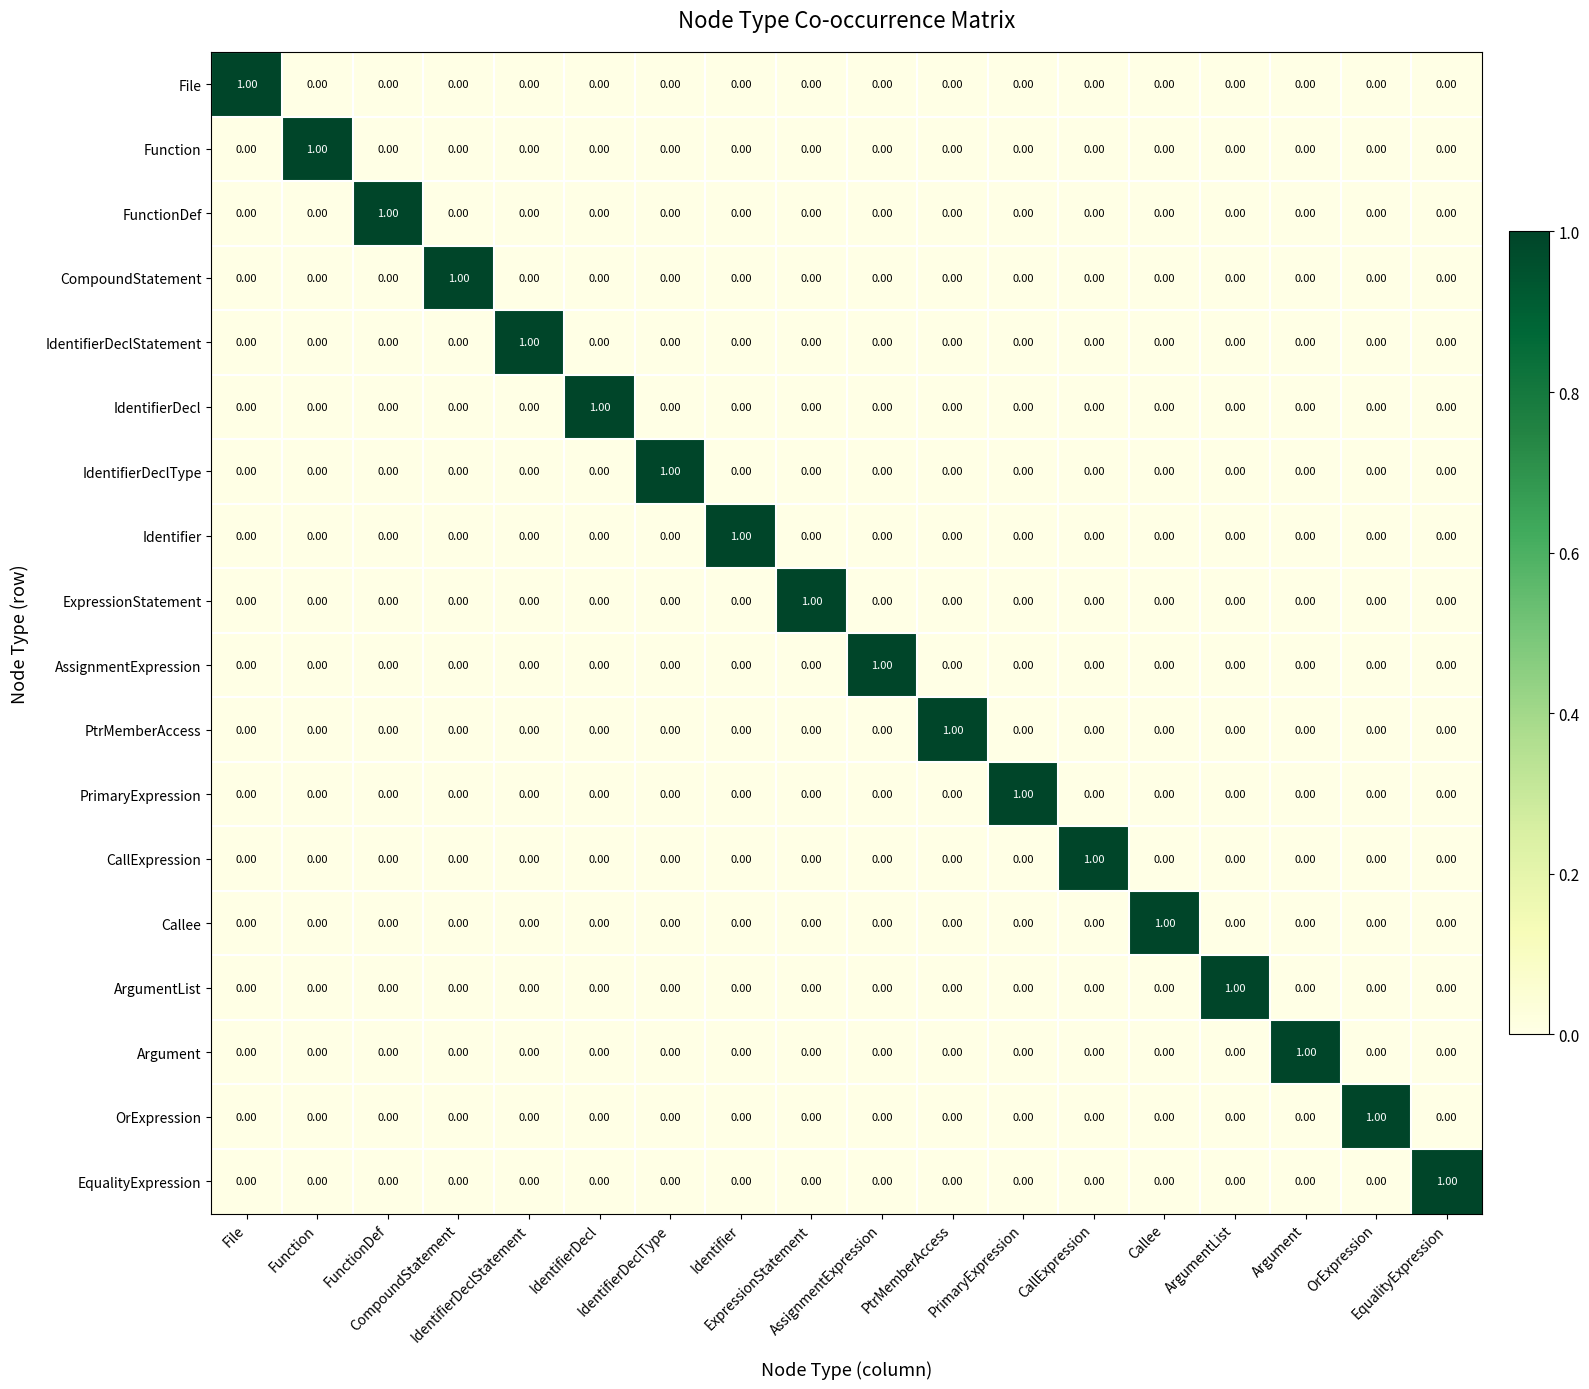

Count the number of categories in the chart.

18